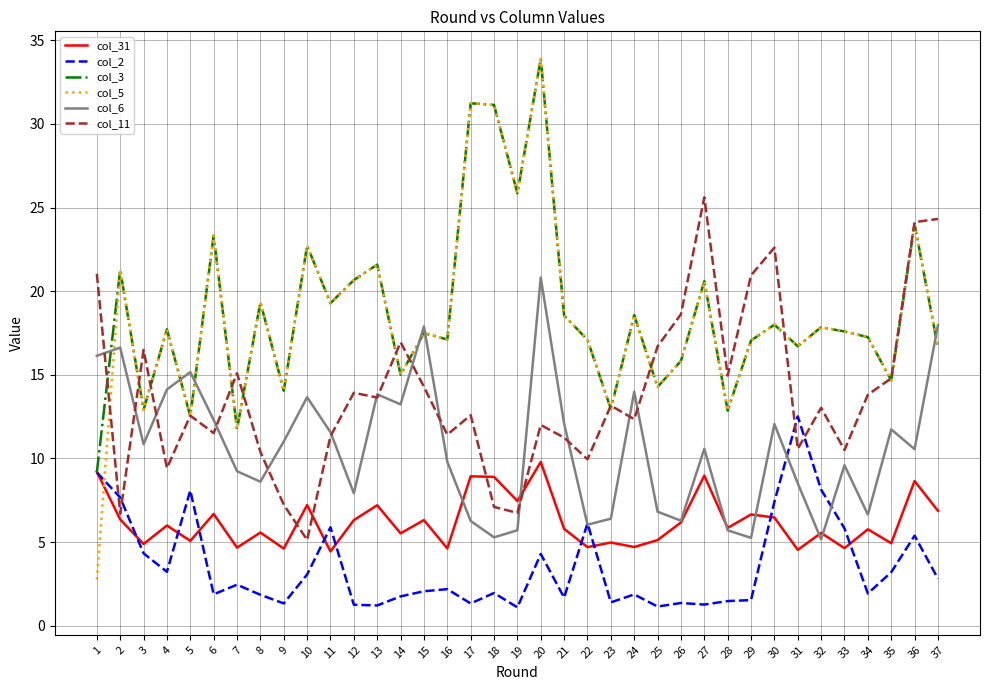

Between which two adjacent categories do col_6 and col_3 first intersect?

1 and 2